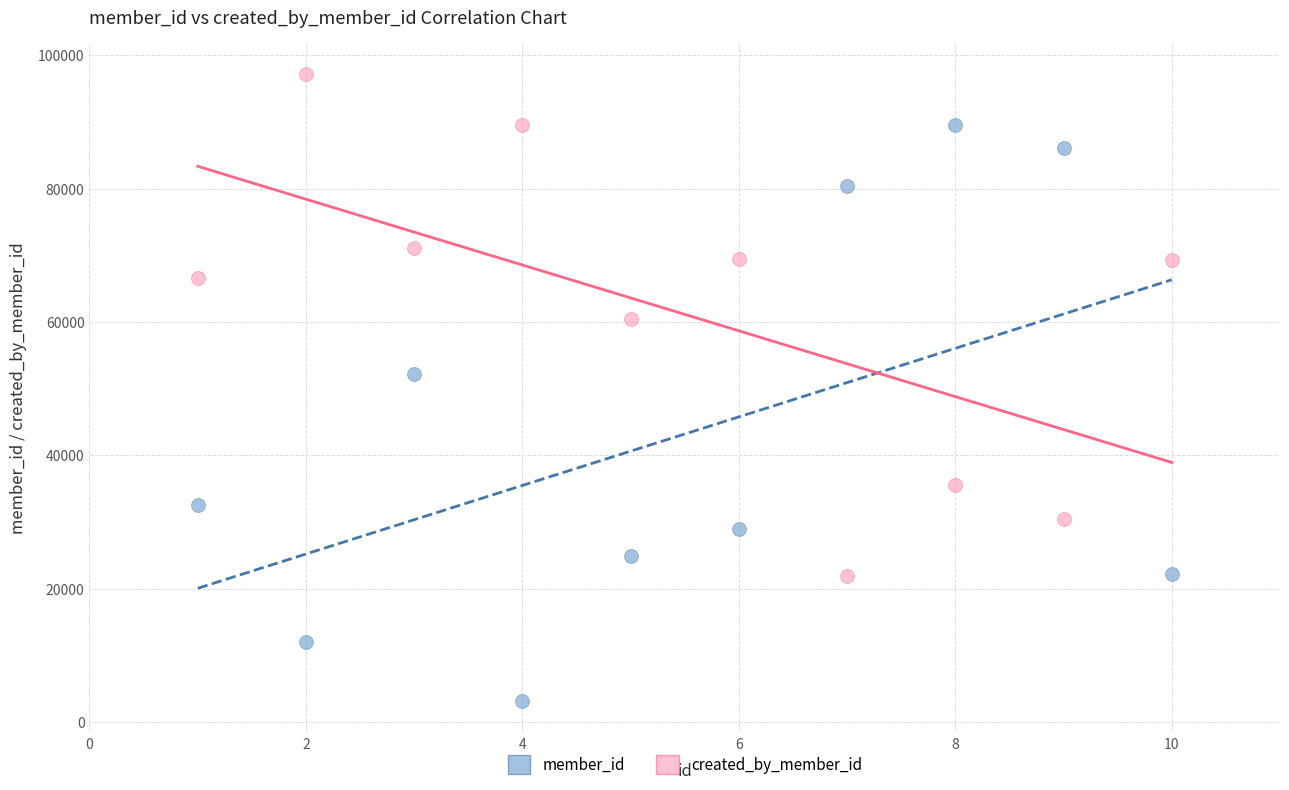

What are all the series names shown in the legend?

member_id, created_by_member_id